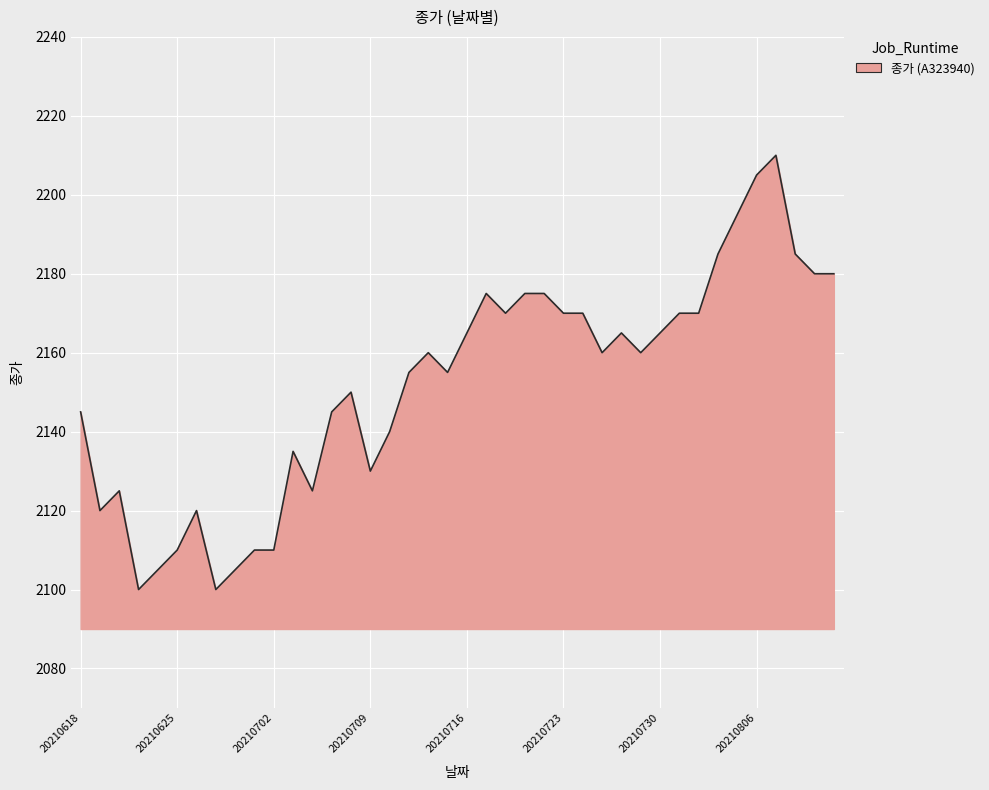

What is the difference between the maximum and minimum values?

110